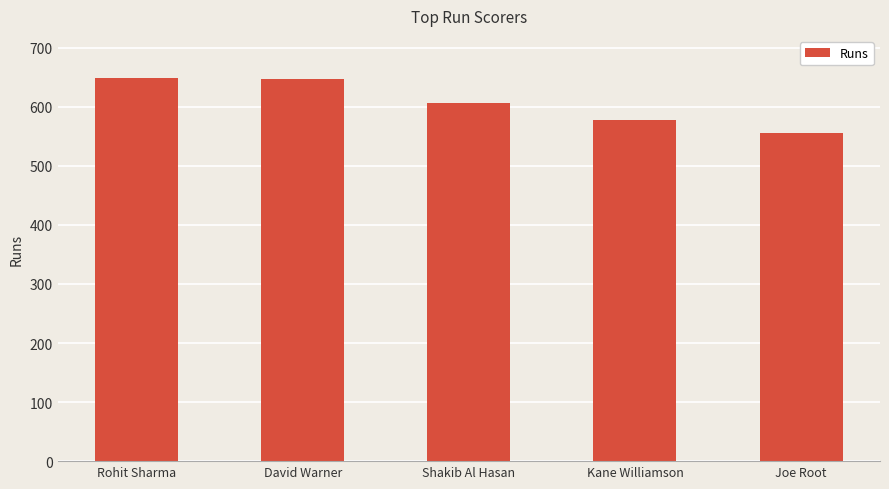

Which has a higher value, Kane Williamson or Shakib Al Hasan?

Shakib Al Hasan